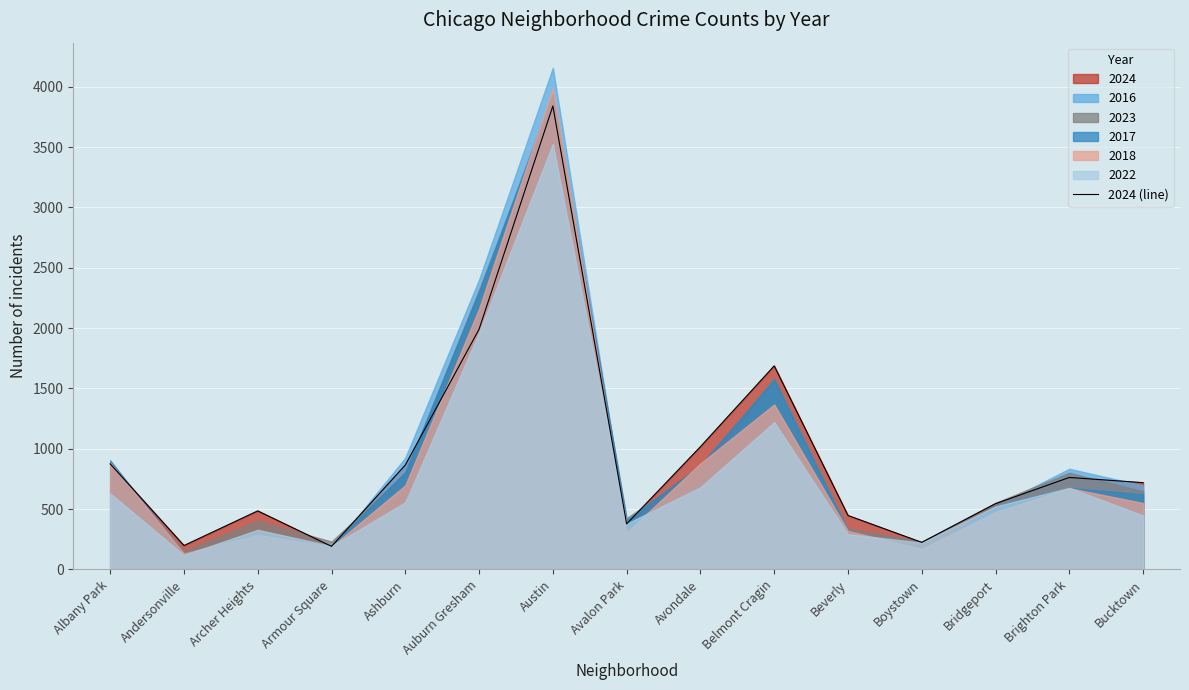

What is the difference between the values at Armour Square and Bucktown?

528